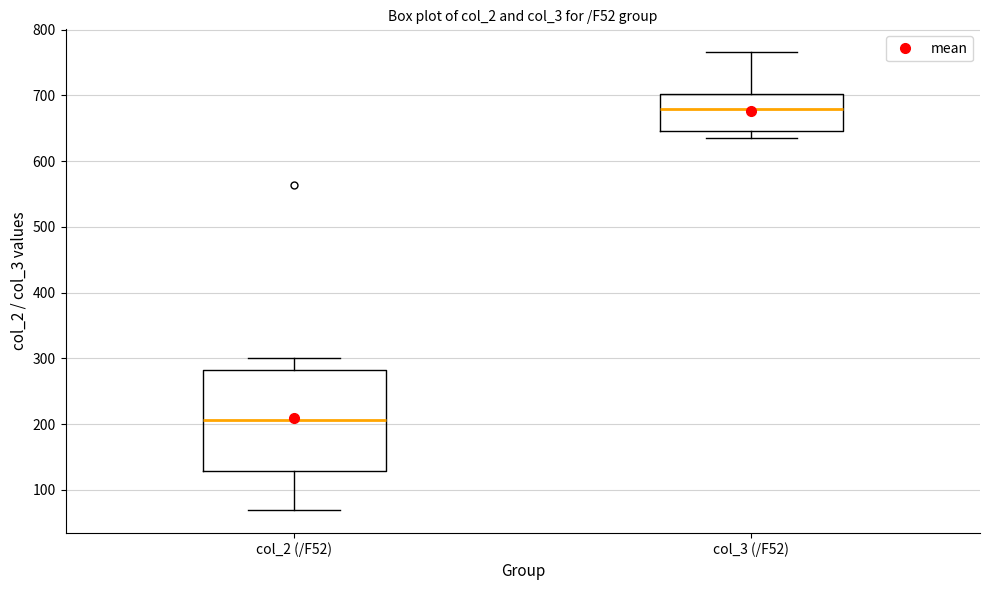

Where is the lower edge of the box for col_2 (/F52) on the y-axis? The values are not printed on the chart, so give them approximately, as read against the axis.

130